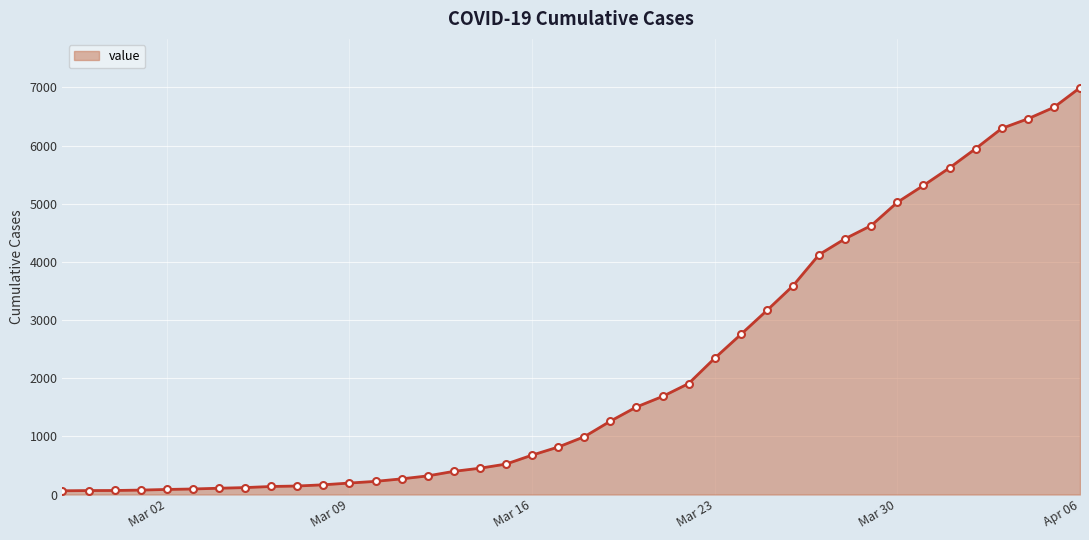

What is the difference between the second highest and second lowest values?

6589